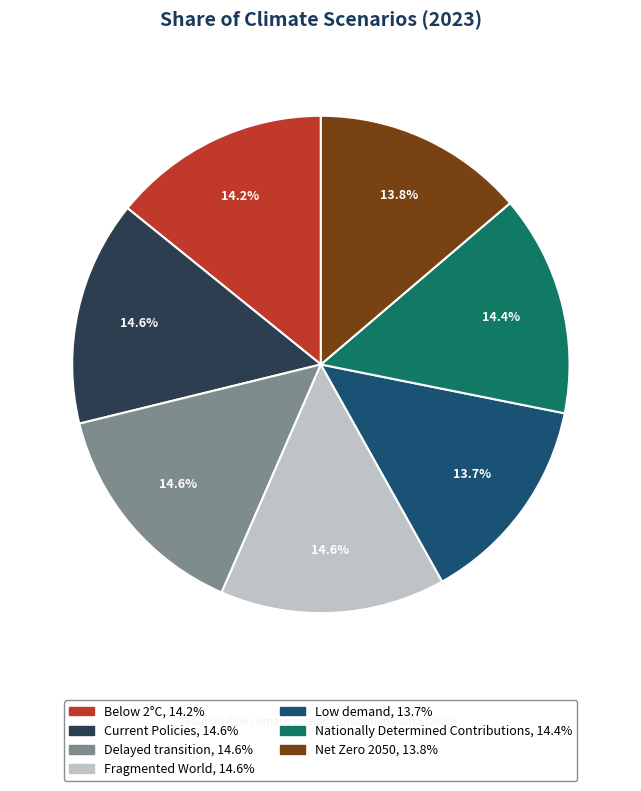

To the nearest percent, what is the difference between the largest and smallest slice percentages?

1%